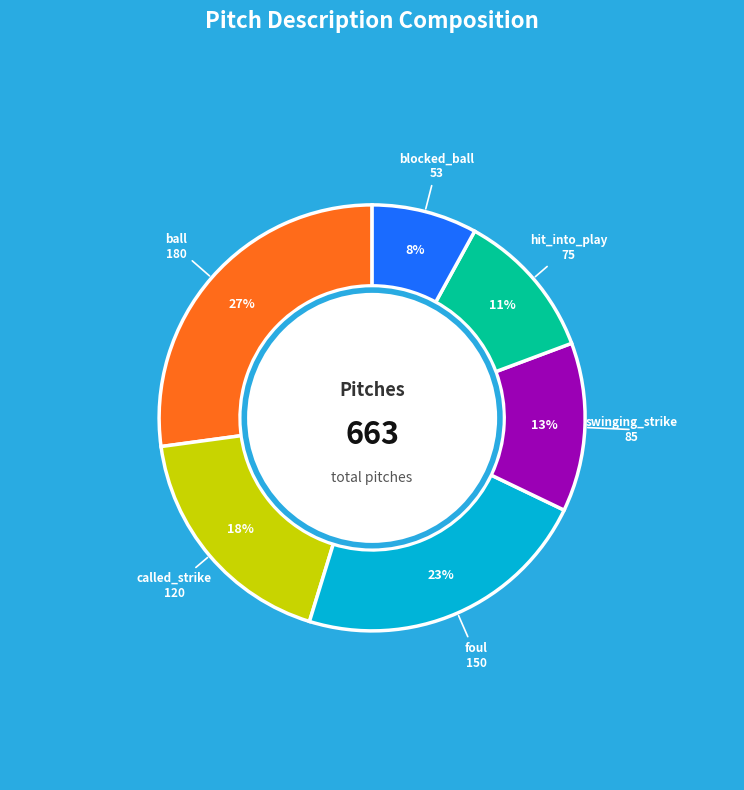

Approximately how many times larger is the value at hit_into_play compared to called_strike?

0.6